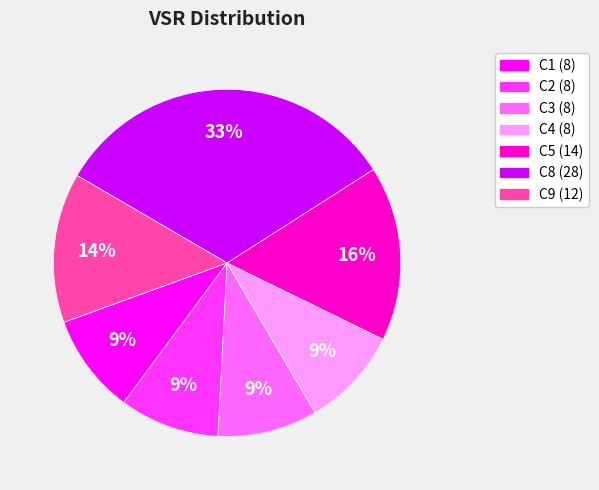

Does C1 account for over 50% of the chart?

No